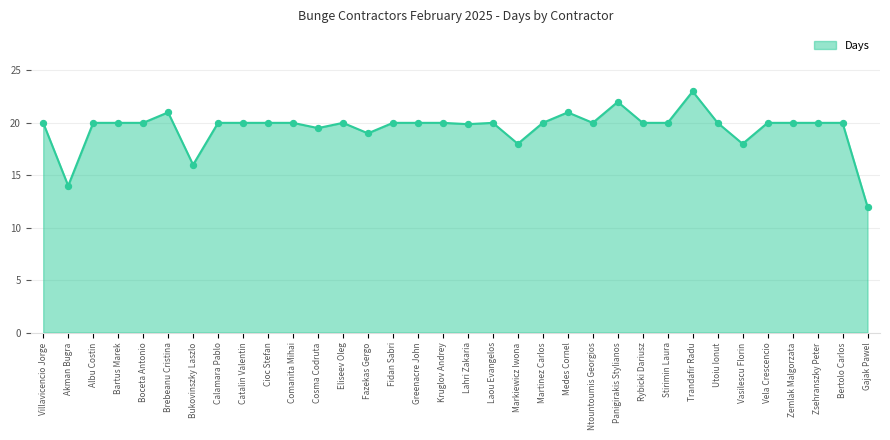

What is the ratio of the value at Boceta Antonio to the value at Laou Evangelos?

1.0